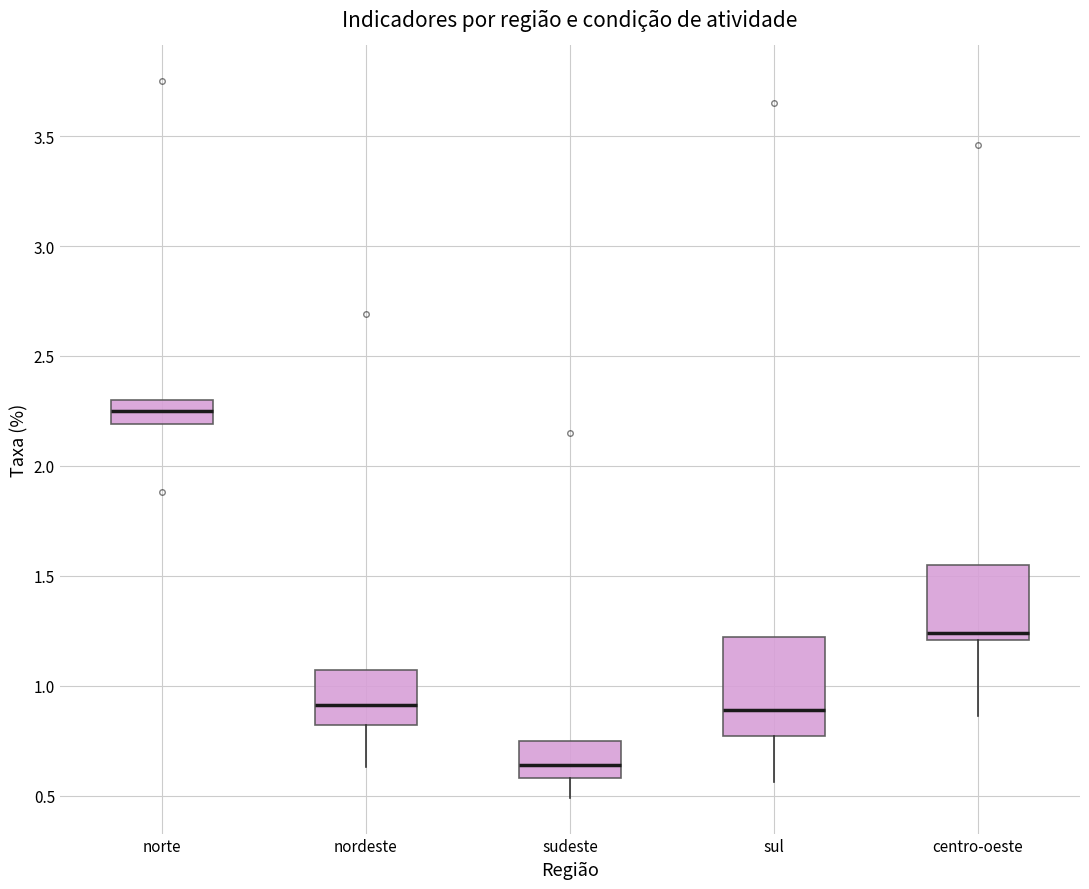

Reading left to right, transcribe this box plot: for each box, give where its median line is, the range the box spans, and where its two whiskers end, as read against the y-axis. The values are not printed on the chart, so give them approximately, as read against the axis.

norte: median 2.25, box 2.20 to 2.30, whiskers 2.20 to 2.30
nordeste: median 0.90, box 0.80 to 1.05, whiskers 0.65 to 1.05
sudeste: median 0.65, box 0.60 to 0.75, whiskers 0.50 to 0.75
sul: median 0.90, box 0.75 to 1.20, whiskers 0.55 to 1.20
centro-oeste: median 1.25, box 1.20 to 1.55, whiskers 0.85 to 1.55